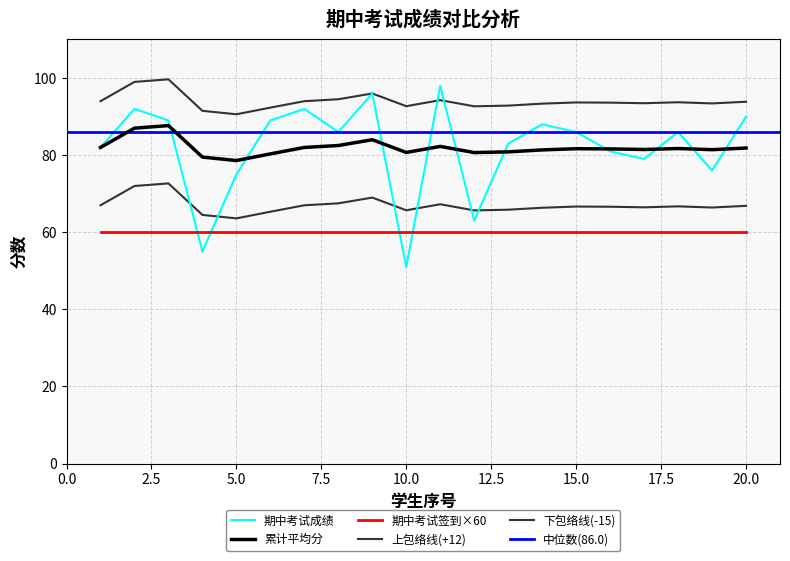

What is the value of the 累计平均分 point at the 7th from the left?

82.0